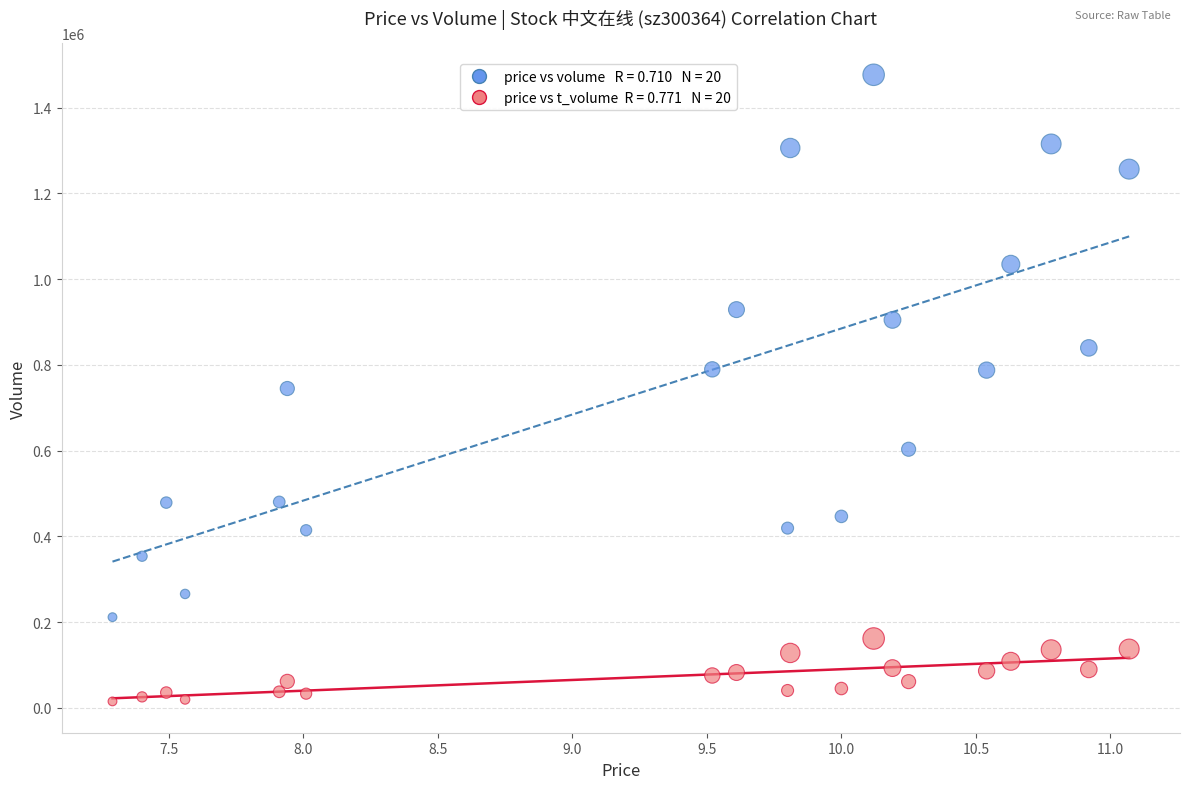

Across all data points, what is the range of Y values (max minus min)?

1461053